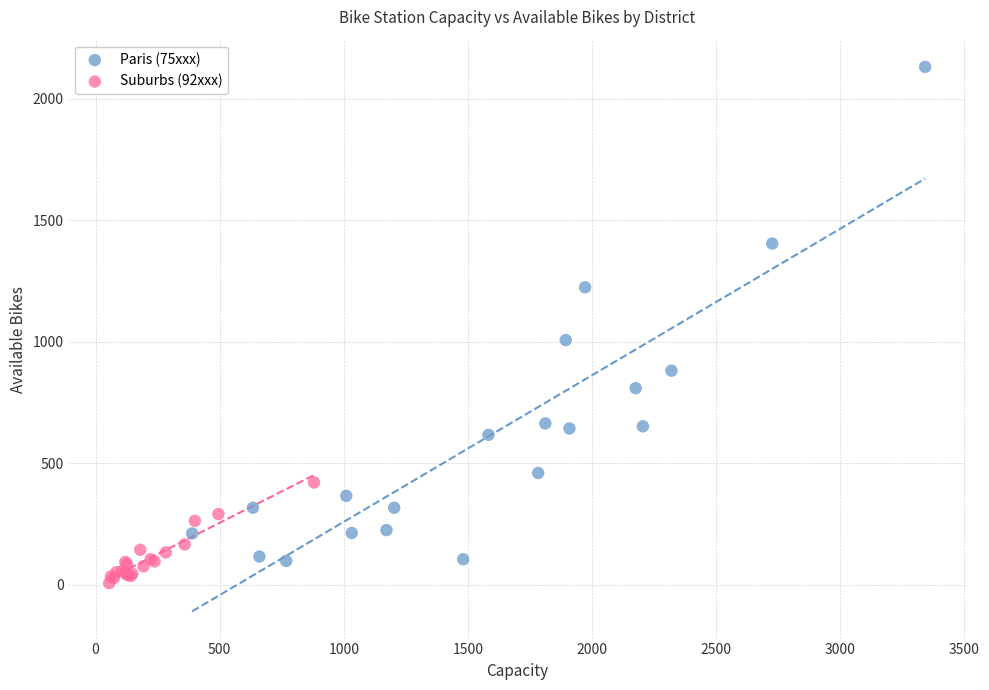

Which series has the widest spread of Y values?

Paris (75xxx)